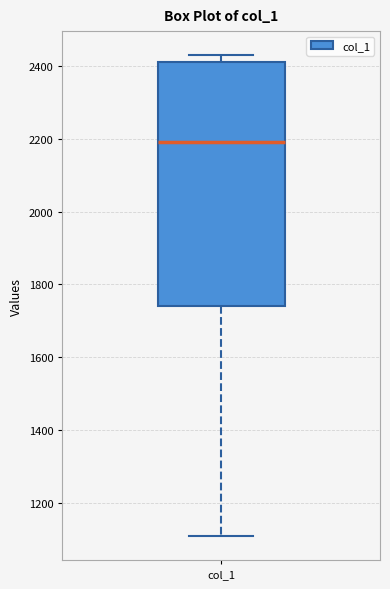

Read this box plot against the y-axis: the position of the median line, the range covered by the box, and the ends of both whiskers. The values are not printed on the chart, so give them approximately, as read against the axis.

median 2200, box 1740 to 2420, whiskers 1100 to 2440